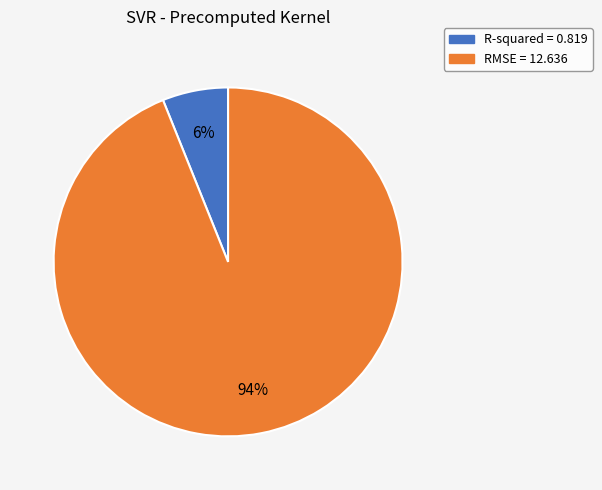

Which category has the biggest portion of the pie?

RMSE